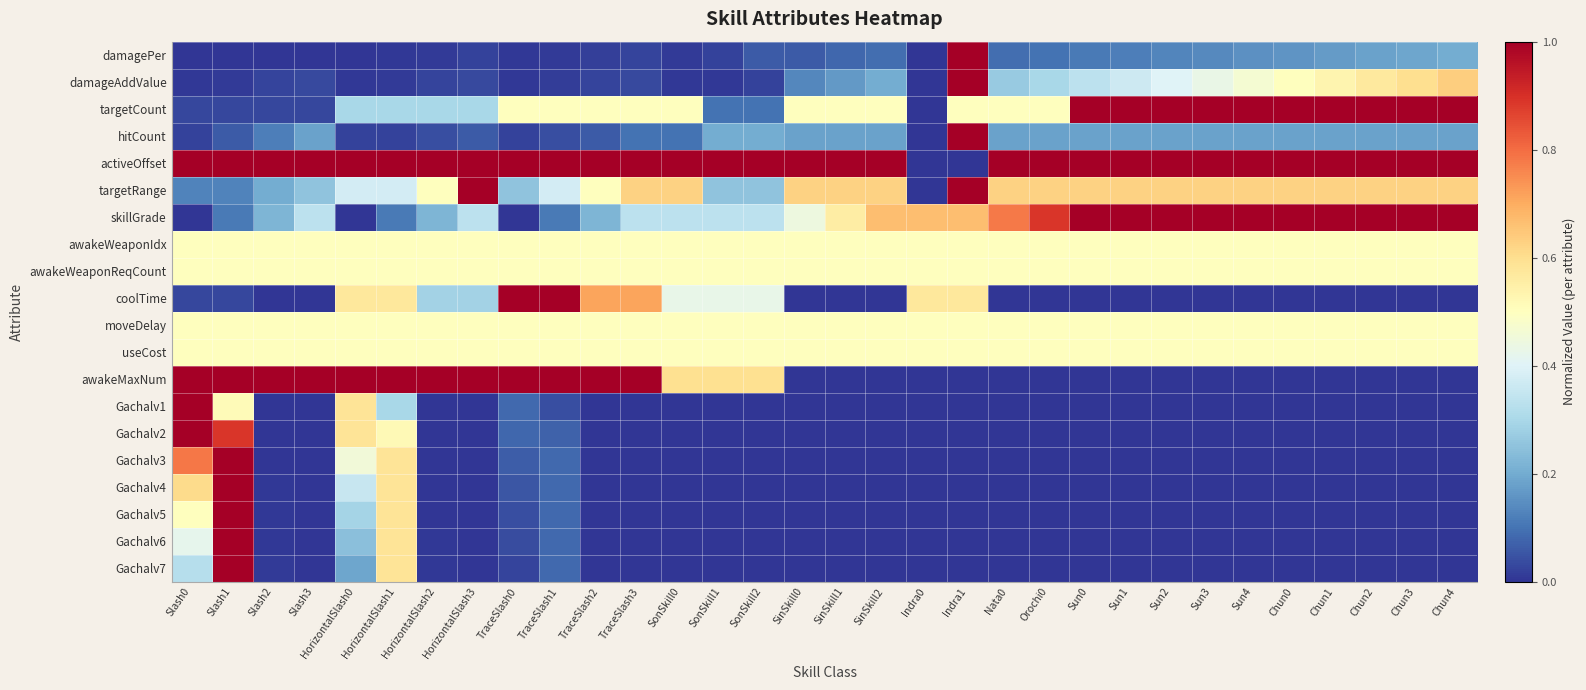

Reading left to right, what are all the values shown in this chart?

damagePer: Slash0=0.0	Slash1=0.0	Slash2=0.0	Slash3=0.0	HorizontalSlash0=0.0	HorizontalSlash1=0.0	HorizontalSlash2=0.0	HorizontalSlash3=0.0	TraceSlash0=0.0	TraceSlash1=0.0	TraceSlash2=0.0	TraceSlash3=0.0	SonSkill0=0.0	SonSkill1=0.0	SonSkill2=0.1	SinSkill0=0.1	SinSkill1=0.1	SinSkill2=0.1	Indra0=0.0	Indra1=1.0	Nata0=0.1	Orochi0=0.1	Sun0=0.1	Sun1=0.1	Sun2=0.1	Sun3=0.1	Sun4=0.1	Chun0=0.2	Chun1=0.2	Chun2=0.2	Chun3=0.2	Chun4=0.2
damageAddValue: Slash0=0.0	Slash1=0.0	Slash2=0.0	Slash3=0.0	HorizontalSlash0=0.0	HorizontalSlash1=0.0	HorizontalSlash2=0.0	HorizontalSlash3=0.0	TraceSlash0=0.0	TraceSlash1=0.0	TraceSlash2=0.0	TraceSlash3=0.0	SonSkill0=0.0	SonSkill1=0.0	SonSkill2=0.0	SinSkill0=0.1	SinSkill1=0.2	SinSkill2=0.2	Indra0=0.0	Indra1=1.0	Nata0=0.3	Orochi0=0.3	Sun0=0.3	Sun1=0.4	Sun2=0.4	Sun3=0.4	Sun4=0.5	Chun0=0.5	Chun1=0.5	Chun2=0.6	Chun3=0.6	Chun4=0.6
targetCount: Slash0=0.0	Slash1=0.0	Slash2=0.0	Slash3=0.0	HorizontalSlash0=0.3	HorizontalSlash1=0.3	HorizontalSlash2=0.3	HorizontalSlash3=0.3	TraceSlash0=0.5	TraceSlash1=0.5	TraceSlash2=0.5	TraceSlash3=0.5	SonSkill0=0.5	SonSkill1=0.1	SonSkill2=0.1	SinSkill0=0.5	SinSkill1=0.5	SinSkill2=0.5	Indra0=0.0	Indra1=0.5	Nata0=0.5	Orochi0=0.5	Sun0=1.0	Sun1=1.0	Sun2=1.0	Sun3=1.0	Sun4=1.0	Chun0=1.0	Chun1=1.0	Chun2=1.0	Chun3=1.0	Chun4=1.0
hitCount: Slash0=0.0	Slash1=0.1	Slash2=0.1	Slash3=0.2	HorizontalSlash0=0.0	HorizontalSlash1=0.0	HorizontalSlash2=0.0	HorizontalSlash3=0.1	TraceSlash0=0.0	TraceSlash1=0.0	TraceSlash2=0.1	TraceSlash3=0.1	SonSkill0=0.1	SonSkill1=0.2	SonSkill2=0.2	SinSkill0=0.2	SinSkill1=0.2	SinSkill2=0.2	Indra0=0.0	Indra1=1.0	Nata0=0.2	Orochi0=0.2	Sun0=0.2	Sun1=0.2	Sun2=0.2	Sun3=0.2	Sun4=0.2	Chun0=0.2	Chun1=0.2	Chun2=0.2	Chun3=0.2	Chun4=0.2
activeOffset: Slash0=1.0	Slash1=1.0	Slash2=1.0	Slash3=1.0	HorizontalSlash0=1.0	HorizontalSlash1=1.0	HorizontalSlash2=1.0	HorizontalSlash3=1.0	TraceSlash0=1.0	TraceSlash1=1.0	TraceSlash2=1.0	TraceSlash3=1.0	SonSkill0=1.0	SonSkill1=1.0	SonSkill2=1.0	SinSkill0=1.0	SinSkill1=1.0	SinSkill2=1.0	Indra0=0.0	Indra1=0.0	Nata0=1.0	Orochi0=1.0	Sun0=1.0	Sun1=1.0	Sun2=1.0	Sun3=1.0	Sun4=1.0	Chun0=1.0	Chun1=1.0	Chun2=1.0	Chun3=1.0	Chun4=1.0
targetRange: Slash0=0.1	Slash1=0.1	Slash2=0.2	Slash3=0.2	HorizontalSlash0=0.4	HorizontalSlash1=0.4	HorizontalSlash2=0.5	HorizontalSlash3=1.0	TraceSlash0=0.2	TraceSlash1=0.4	TraceSlash2=0.5	TraceSlash3=0.6	SonSkill0=0.6	SonSkill1=0.2	SonSkill2=0.2	SinSkill0=0.6	SinSkill1=0.6	SinSkill2=0.6	Indra0=0.0	Indra1=1.0	Nata0=0.6	Orochi0=0.6	Sun0=0.6	Sun1=0.6	Sun2=0.6	Sun3=0.6	Sun4=0.6	Chun0=0.6	Chun1=0.6	Chun2=0.6	Chun3=0.6	Chun4=0.6
skillGrade: Slash0=0.0	Slash1=0.1	Slash2=0.2	Slash3=0.3	HorizontalSlash0=0.0	HorizontalSlash1=0.1	HorizontalSlash2=0.2	HorizontalSlash3=0.3	TraceSlash0=0.0	TraceSlash1=0.1	TraceSlash2=0.2	TraceSlash3=0.3	SonSkill0=0.3	SonSkill1=0.3	SonSkill2=0.3	SinSkill0=0.4	SinSkill1=0.6	SinSkill2=0.7	Indra0=0.7	Indra1=0.7	Nata0=0.8	Orochi0=0.9	Sun0=1.0	Sun1=1.0	Sun2=1.0	Sun3=1.0	Sun4=1.0	Chun0=1.0	Chun1=1.0	Chun2=1.0	Chun3=1.0	Chun4=1.0
awakeWeaponIdx: Slash0=0.5	Slash1=0.5	Slash2=0.5	Slash3=0.5	HorizontalSlash0=0.5	HorizontalSlash1=0.5	HorizontalSlash2=0.5	HorizontalSlash3=0.5	TraceSlash0=0.5	TraceSlash1=0.5	TraceSlash2=0.5	TraceSlash3=0.5	SonSkill0=0.5	SonSkill1=0.5	SonSkill2=0.5	SinSkill0=0.5	SinSkill1=0.5	SinSkill2=0.5	Indra0=0.5	Indra1=0.5	Nata0=0.5	Orochi0=0.5	Sun0=0.5	Sun1=0.5	Sun2=0.5	Sun3=0.5	Sun4=0.5	Chun0=0.5	Chun1=0.5	Chun2=0.5	Chun3=0.5	Chun4=0.5
awakeWeaponReqCount: Slash0=0.5	Slash1=0.5	Slash2=0.5	Slash3=0.5	HorizontalSlash0=0.5	HorizontalSlash1=0.5	HorizontalSlash2=0.5	HorizontalSlash3=0.5	TraceSlash0=0.5	TraceSlash1=0.5	TraceSlash2=0.5	TraceSlash3=0.5	SonSkill0=0.5	SonSkill1=0.5	SonSkill2=0.5	SinSkill0=0.5	SinSkill1=0.5	SinSkill2=0.5	Indra0=0.5	Indra1=0.5	Nata0=0.5	Orochi0=0.5	Sun0=0.5	Sun1=0.5	Sun2=0.5	Sun3=0.5	Sun4=0.5	Chun0=0.5	Chun1=0.5	Chun2=0.5	Chun3=0.5	Chun4=0.5
coolTime: Slash0=0.0	Slash1=0.0	Slash2=0.0	Slash3=0.0	HorizontalSlash0=0.6	HorizontalSlash1=0.6	HorizontalSlash2=0.3	HorizontalSlash3=0.3	TraceSlash0=1.0	TraceSlash1=1.0	TraceSlash2=0.7	TraceSlash3=0.7	SonSkill0=0.4	SonSkill1=0.4	SonSkill2=0.4	SinSkill0=0.0	SinSkill1=0.0	SinSkill2=0.0	Indra0=0.6	Indra1=0.6	Nata0=0.0	Orochi0=0.0	Sun0=0.0	Sun1=0.0	Sun2=0.0	Sun3=0.0	Sun4=0.0	Chun0=0.0	Chun1=0.0	Chun2=0.0	Chun3=0.0	Chun4=0.0
moveDelay: Slash0=0.5	Slash1=0.5	Slash2=0.5	Slash3=0.5	HorizontalSlash0=0.5	HorizontalSlash1=0.5	HorizontalSlash2=0.5	HorizontalSlash3=0.5	TraceSlash0=0.5	TraceSlash1=0.5	TraceSlash2=0.5	TraceSlash3=0.5	SonSkill0=0.5	SonSkill1=0.5	SonSkill2=0.5	SinSkill0=0.5	SinSkill1=0.5	SinSkill2=0.5	Indra0=0.5	Indra1=0.5	Nata0=0.5	Orochi0=0.5	Sun0=0.5	Sun1=0.5	Sun2=0.5	Sun3=0.5	Sun4=0.5	Chun0=0.5	Chun1=0.5	Chun2=0.5	Chun3=0.5	Chun4=0.5
useCost: Slash0=0.5	Slash1=0.5	Slash2=0.5	Slash3=0.5	HorizontalSlash0=0.5	HorizontalSlash1=0.5	HorizontalSlash2=0.5	HorizontalSlash3=0.5	TraceSlash0=0.5	TraceSlash1=0.5	TraceSlash2=0.5	TraceSlash3=0.5	SonSkill0=0.5	SonSkill1=0.5	SonSkill2=0.5	SinSkill0=0.5	SinSkill1=0.5	SinSkill2=0.5	Indra0=0.5	Indra1=0.5	Nata0=0.5	Orochi0=0.5	Sun0=0.5	Sun1=0.5	Sun2=0.5	Sun3=0.5	Sun4=0.5	Chun0=0.5	Chun1=0.5	Chun2=0.5	Chun3=0.5	Chun4=0.5
awakeMaxNum: Slash0=1.0	Slash1=1.0	Slash2=1.0	Slash3=1.0	HorizontalSlash0=1.0	HorizontalSlash1=1.0	HorizontalSlash2=1.0	HorizontalSlash3=1.0	TraceSlash0=1.0	TraceSlash1=1.0	TraceSlash2=1.0	TraceSlash3=1.0	SonSkill0=0.6	SonSkill1=0.6	SonSkill2=0.6	SinSkill0=0.0	SinSkill1=0.0	SinSkill2=0.0	Indra0=0.0	Indra1=0.0	Nata0=0.0	Orochi0=0.0	Sun0=0.0	Sun1=0.0	Sun2=0.0	Sun3=0.0	Sun4=0.0	Chun0=0.0	Chun1=0.0	Chun2=0.0	Chun3=0.0	Chun4=0.0
Gachalv1: Slash0=1.0	Slash1=0.5	Slash2=0.0	Slash3=0.0	HorizontalSlash0=0.6	HorizontalSlash1=0.3	HorizontalSlash2=0.0	HorizontalSlash3=0.0	TraceSlash0=0.1	TraceSlash1=0.0	TraceSlash2=0.0	TraceSlash3=0.0	SonSkill0=0.0	SonSkill1=0.0	SonSkill2=0.0	SinSkill0=0.0	SinSkill1=0.0	SinSkill2=0.0	Indra0=0.0	Indra1=0.0	Nata0=0.0	Orochi0=0.0	Sun0=0.0	Sun1=0.0	Sun2=0.0	Sun3=0.0	Sun4=0.0	Chun0=0.0	Chun1=0.0	Chun2=0.0	Chun3=0.0	Chun4=0.0
Gachalv2: Slash0=1.0	Slash1=0.9	Slash2=0.0	Slash3=0.0	HorizontalSlash0=0.6	HorizontalSlash1=0.5	HorizontalSlash2=0.0	HorizontalSlash3=0.0	TraceSlash0=0.1	TraceSlash1=0.1	TraceSlash2=0.0	TraceSlash3=0.0	SonSkill0=0.0	SonSkill1=0.0	SonSkill2=0.0	SinSkill0=0.0	SinSkill1=0.0	SinSkill2=0.0	Indra0=0.0	Indra1=0.0	Nata0=0.0	Orochi0=0.0	Sun0=0.0	Sun1=0.0	Sun2=0.0	Sun3=0.0	Sun4=0.0	Chun0=0.0	Chun1=0.0	Chun2=0.0	Chun3=0.0	Chun4=0.0
Gachalv3: Slash0=0.8	Slash1=1.0	Slash2=0.0	Slash3=0.0	HorizontalSlash0=0.5	HorizontalSlash1=0.6	HorizontalSlash2=0.0	HorizontalSlash3=0.0	TraceSlash0=0.1	TraceSlash1=0.1	TraceSlash2=0.0	TraceSlash3=0.0	SonSkill0=0.0	SonSkill1=0.0	SonSkill2=0.0	SinSkill0=0.0	SinSkill1=0.0	SinSkill2=0.0	Indra0=0.0	Indra1=0.0	Nata0=0.0	Orochi0=0.0	Sun0=0.0	Sun1=0.0	Sun2=0.0	Sun3=0.0	Sun4=0.0	Chun0=0.0	Chun1=0.0	Chun2=0.0	Chun3=0.0	Chun4=0.0
Gachalv4: Slash0=0.6	Slash1=1.0	Slash2=0.0	Slash3=0.0	HorizontalSlash0=0.4	HorizontalSlash1=0.6	HorizontalSlash2=0.0	HorizontalSlash3=0.0	TraceSlash0=0.1	TraceSlash1=0.1	TraceSlash2=0.0	TraceSlash3=0.0	SonSkill0=0.0	SonSkill1=0.0	SonSkill2=0.0	SinSkill0=0.0	SinSkill1=0.0	SinSkill2=0.0	Indra0=0.0	Indra1=0.0	Nata0=0.0	Orochi0=0.0	Sun0=0.0	Sun1=0.0	Sun2=0.0	Sun3=0.0	Sun4=0.0	Chun0=0.0	Chun1=0.0	Chun2=0.0	Chun3=0.0	Chun4=0.0
Gachalv5: Slash0=0.5	Slash1=1.0	Slash2=0.0	Slash3=0.0	HorizontalSlash0=0.3	HorizontalSlash1=0.6	HorizontalSlash2=0.0	HorizontalSlash3=0.0	TraceSlash0=0.0	TraceSlash1=0.1	TraceSlash2=0.0	TraceSlash3=0.0	SonSkill0=0.0	SonSkill1=0.0	SonSkill2=0.0	SinSkill0=0.0	SinSkill1=0.0	SinSkill2=0.0	Indra0=0.0	Indra1=0.0	Nata0=0.0	Orochi0=0.0	Sun0=0.0	Sun1=0.0	Sun2=0.0	Sun3=0.0	Sun4=0.0	Chun0=0.0	Chun1=0.0	Chun2=0.0	Chun3=0.0	Chun4=0.0
Gachalv6: Slash0=0.4	Slash1=1.0	Slash2=0.0	Slash3=0.0	HorizontalSlash0=0.2	HorizontalSlash1=0.6	HorizontalSlash2=0.0	HorizontalSlash3=0.0	TraceSlash0=0.0	TraceSlash1=0.1	TraceSlash2=0.0	TraceSlash3=0.0	SonSkill0=0.0	SonSkill1=0.0	SonSkill2=0.0	SinSkill0=0.0	SinSkill1=0.0	SinSkill2=0.0	Indra0=0.0	Indra1=0.0	Nata0=0.0	Orochi0=0.0	Sun0=0.0	Sun1=0.0	Sun2=0.0	Sun3=0.0	Sun4=0.0	Chun0=0.0	Chun1=0.0	Chun2=0.0	Chun3=0.0	Chun4=0.0
Gachalv7: Slash0=0.3	Slash1=1.0	Slash2=0.0	Slash3=0.0	HorizontalSlash0=0.2	HorizontalSlash1=0.6	HorizontalSlash2=0.0	HorizontalSlash3=0.0	TraceSlash0=0.0	TraceSlash1=0.1	TraceSlash2=0.0	TraceSlash3=0.0	SonSkill0=0.0	SonSkill1=0.0	SonSkill2=0.0	SinSkill0=0.0	SinSkill1=0.0	SinSkill2=0.0	Indra0=0.0	Indra1=0.0	Nata0=0.0	Orochi0=0.0	Sun0=0.0	Sun1=0.0	Sun2=0.0	Sun3=0.0	Sun4=0.0	Chun0=0.0	Chun1=0.0	Chun2=0.0	Chun3=0.0	Chun4=0.0